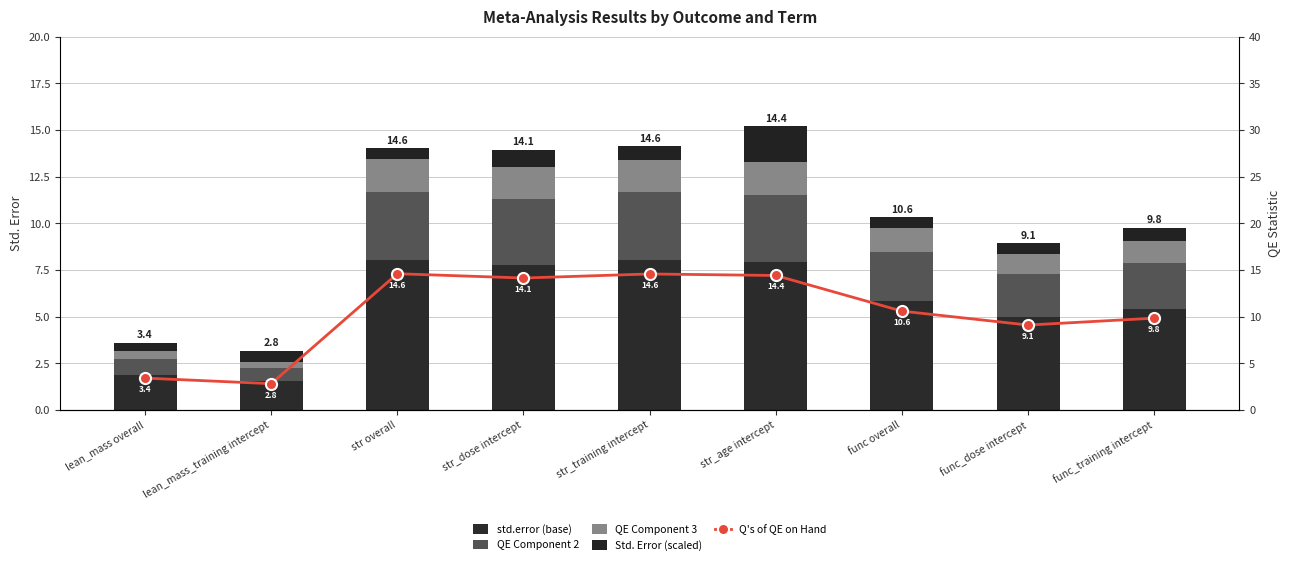

Reading right to left, extract all data points from this chart.

std.error (base): 5.4	5.0	5.8	7.9	8.0	7.8	8.0	1.6	1.9
QE Component 2: 2.5	2.3	2.6	3.6	3.6	3.5	3.7	0.7	0.9
QE Component 3: 1.2	1.1	1.3	1.7	1.7	1.7	1.8	0.3	0.4
Std. Error (scaled): 0.7	0.6	0.6	1.9	0.7	0.9	0.6	0.6	0.4
Q's of QE on Hand: 9.8	9.1	10.6	14.4	14.6	14.1	14.6	2.8	3.4